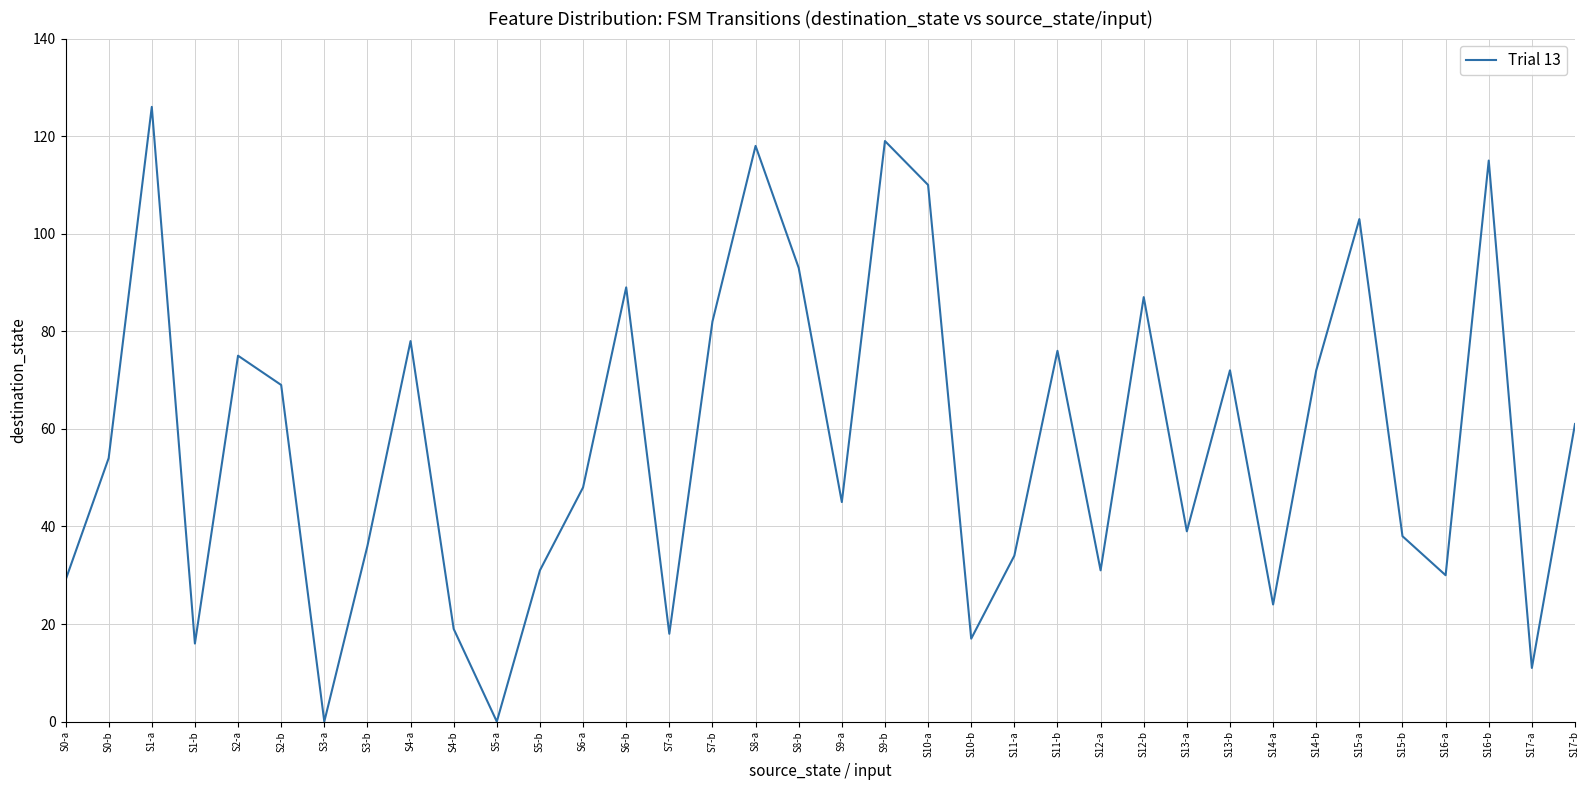

What is the maximum value shown in the chart?

126